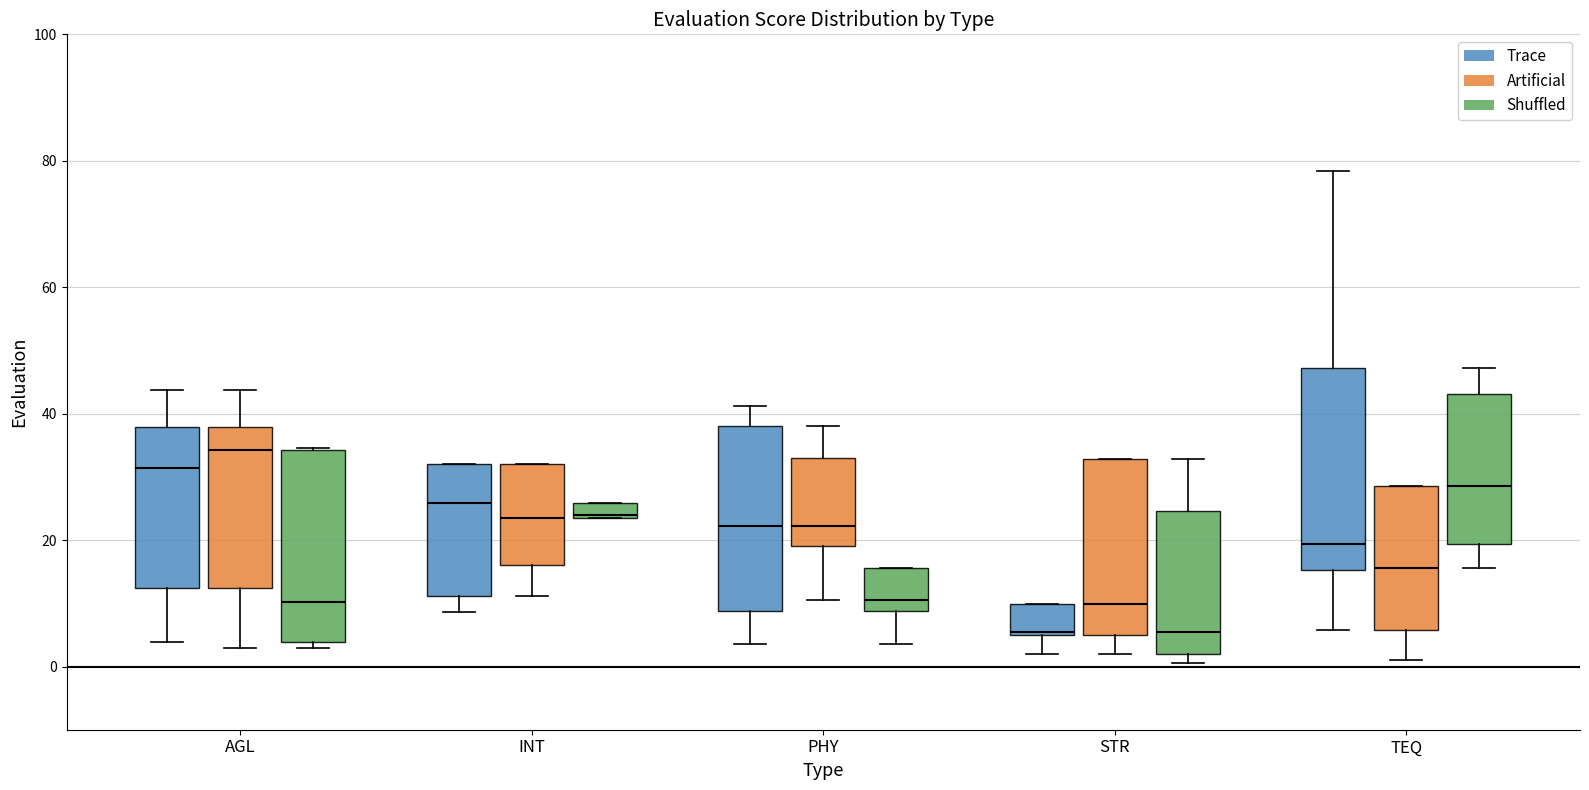

Where is the lower edge of the box for PHY (Shuffled) on the y-axis? The values are not printed on the chart, so give them approximately, as read against the axis.

8